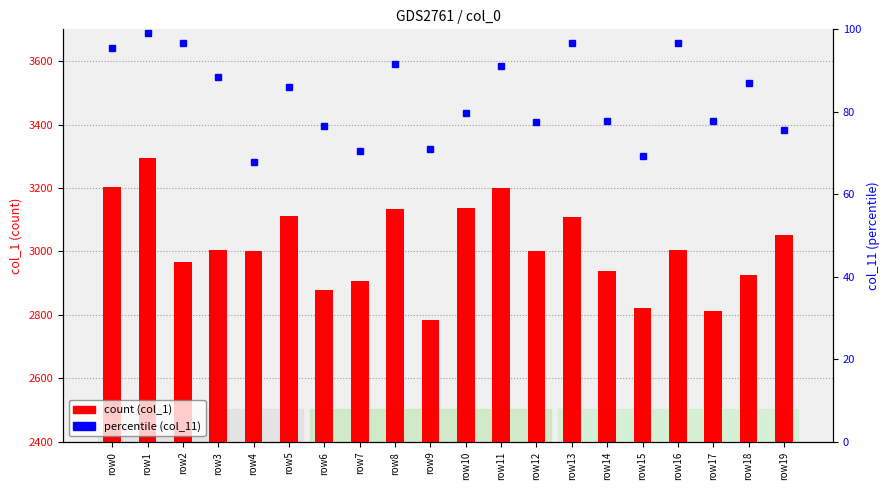

What is the minimum value for col_1 (count)?

2785.0